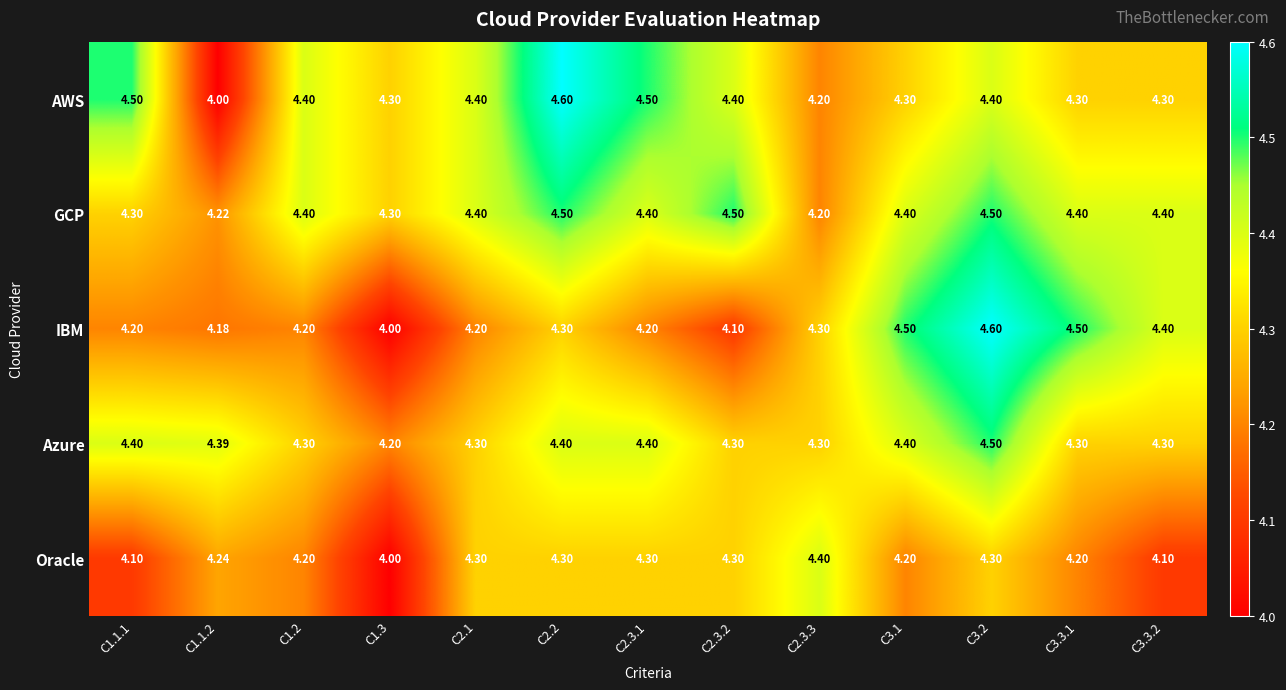

Which series has the largest total across all categories?

GCP